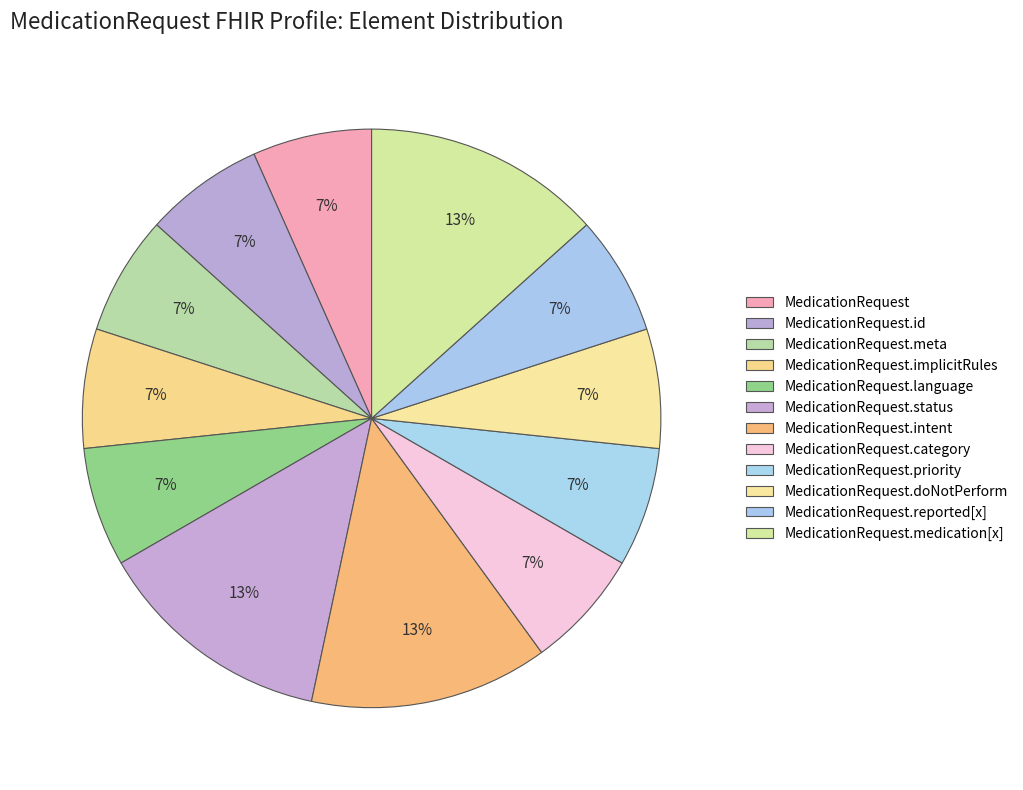

Count the number of slices in the pie.

12